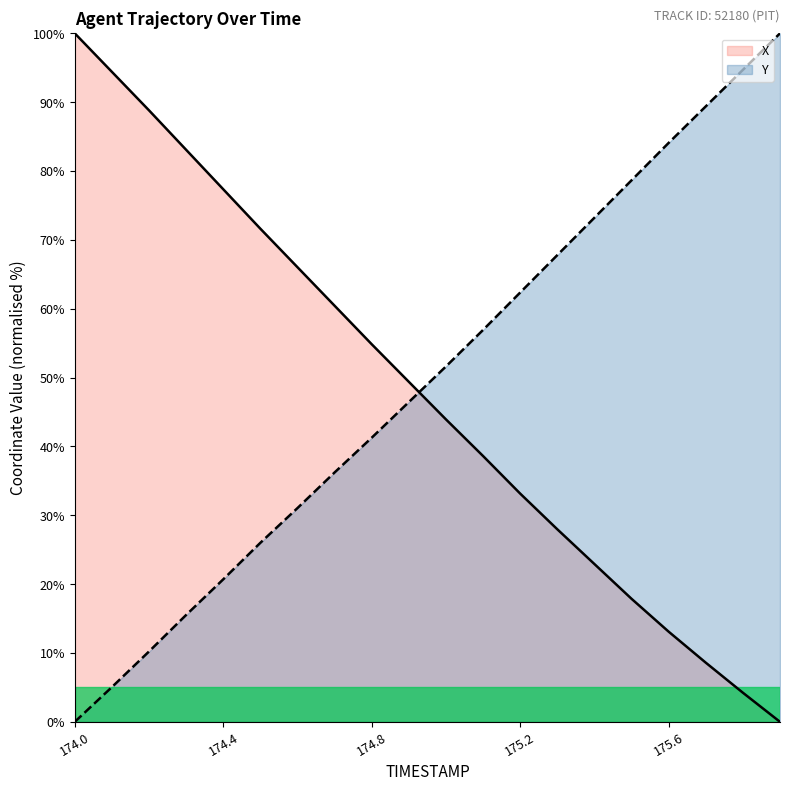

Reading right to left, extract all data points from this chart.

X: 175.9=0.0	175.8=4.2	175.7=8.6	175.6=13.1	175.5=17.9	175.4=22.9	175.3=28.0	175.2=33.2	175.1=38.6	175.0=43.9	174.9=49.4	174.8=54.8	174.7=60.4	174.6=66.0	174.5=71.6	174.4=77.4	174.3=83.1	174.2=88.8	174.1=94.4	174.0=100.0
Y: 175.9=100.0	175.8=94.7	175.7=89.4	175.6=84.1	175.5=78.7	175.4=73.2	175.3=67.8	175.2=62.4	175.1=56.9	175.0=51.6	174.9=46.4	174.8=41.3	174.7=36.2	174.6=31.0	174.5=26.0	174.4=20.7	174.3=15.5	174.2=10.2	174.1=5.0	174.0=0.0